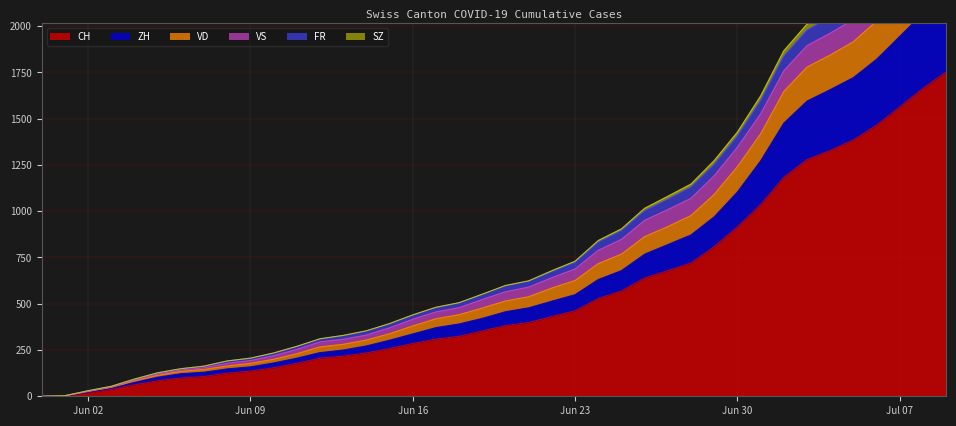

The value of SZ at 2020-06-13 is 166. True or false?

False